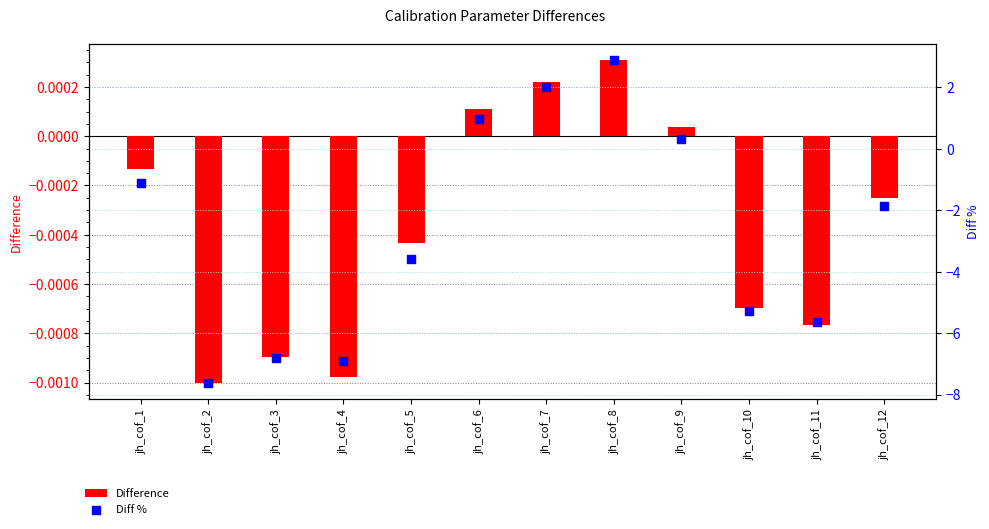

At how many categories does at least one series exceed -6?

12